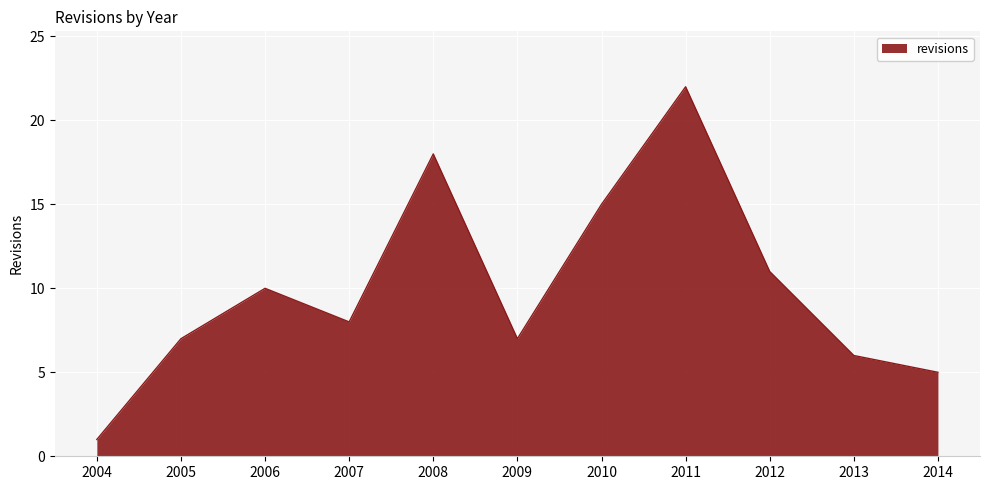

How many interior local peaks (higher than both neighbors) does the data have?

3